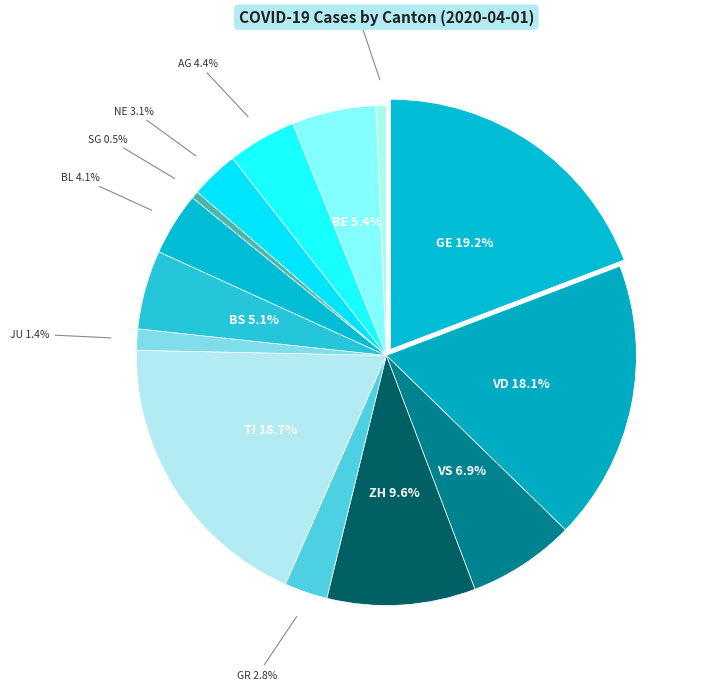

To the nearest percent, what is the difference between the largest and smallest slice percentages?

19%